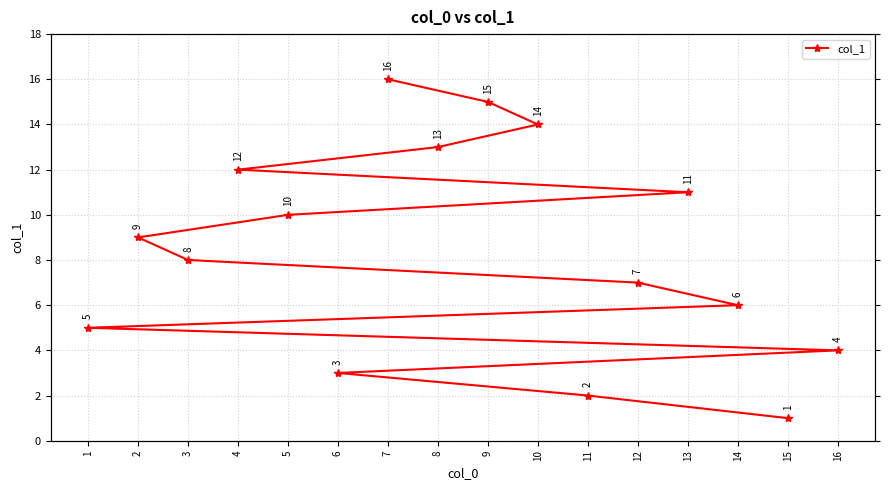

What is the ratio of the value at 4 to the value at 6?

4.0